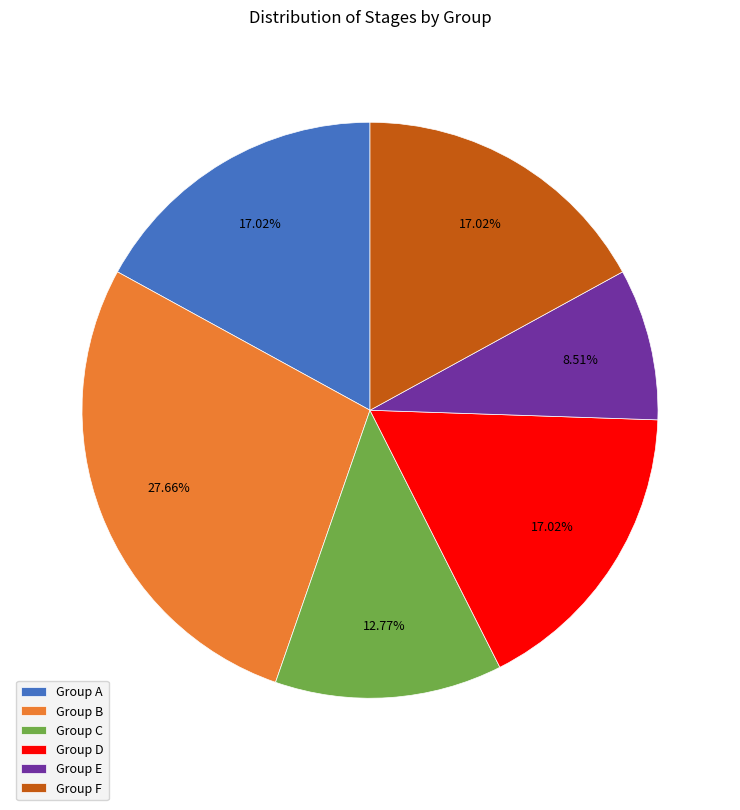

Count the number of slices in the pie.

6